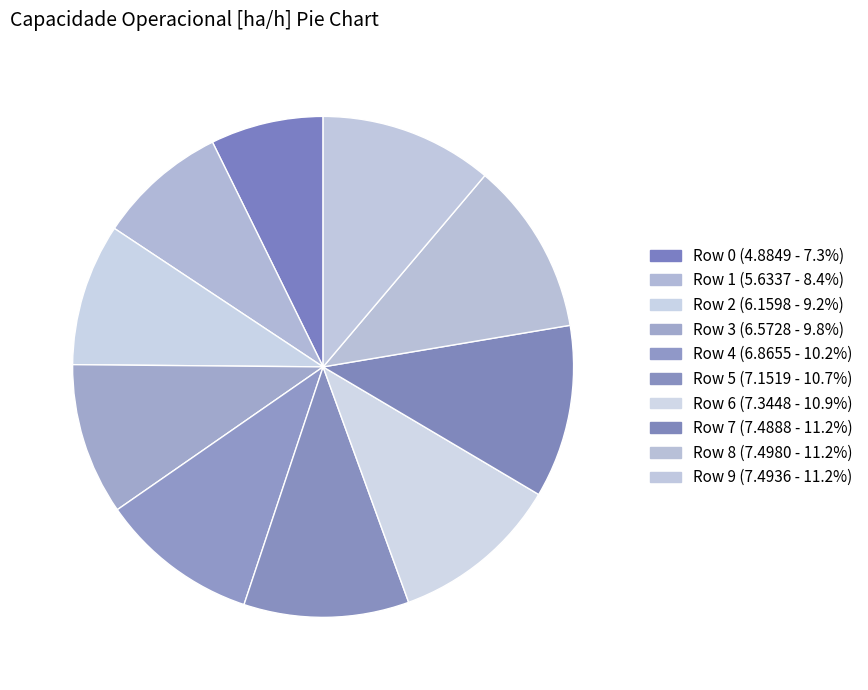

Count the number of slices in the pie.

10